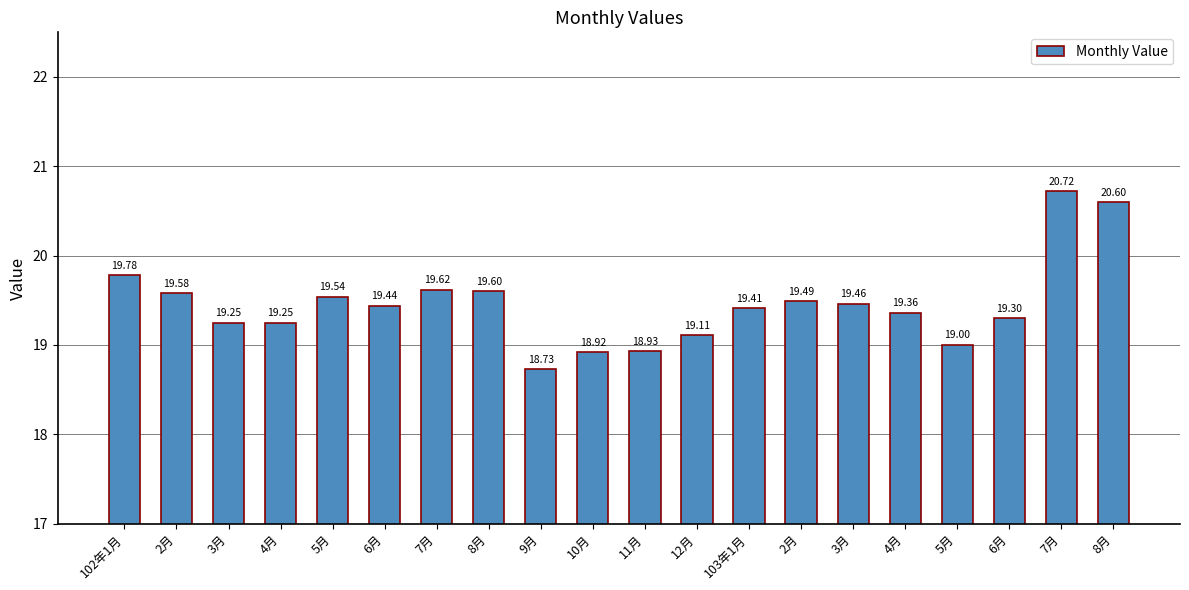

True or false: the data shows 18.9 at 10月.

True